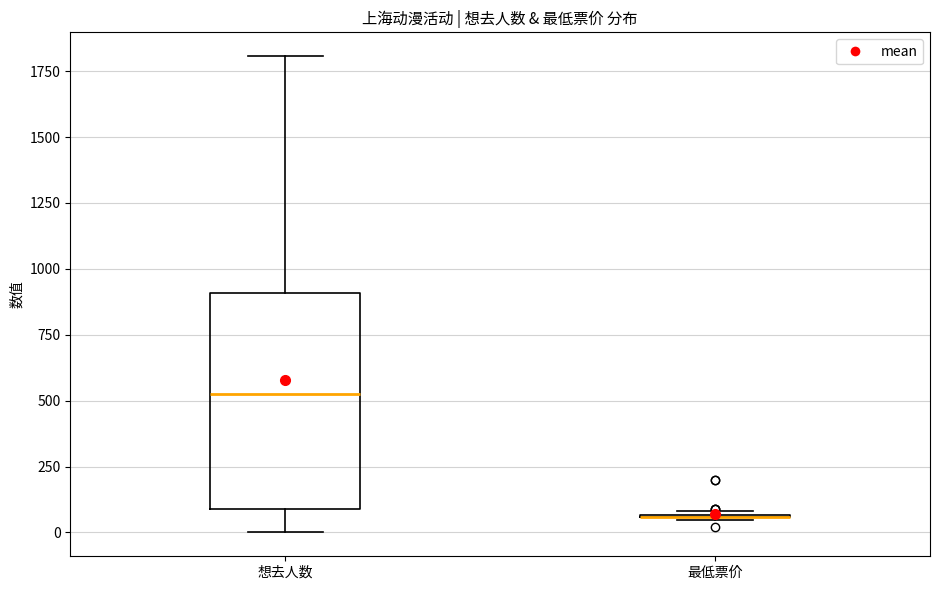

Reading left to right, read every box against the y-axis: the position of its median line, the range the box covers, and the ends of its whiskers. The values are not printed on the chart, so give them approximately, as read against the axis.

想去人数: median 550, box 100 to 900, whiskers 0 to 1800
最低票价: box collapsed to a line at 50, whiskers 50 to 100